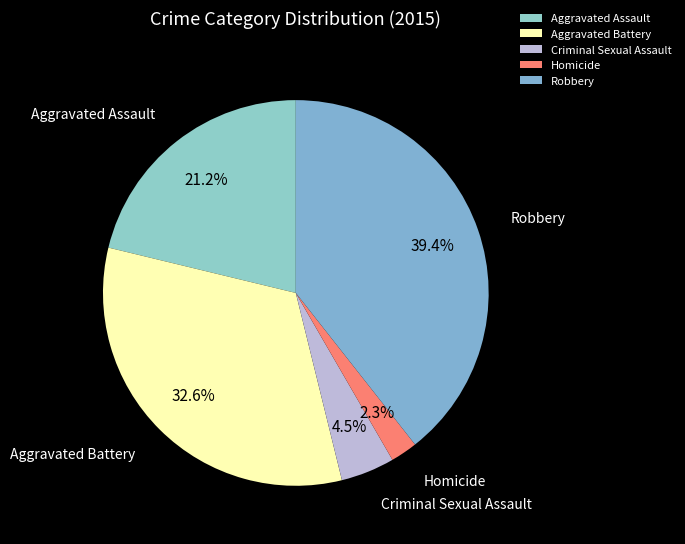

Which has a higher value, Criminal Sexual Assault or Aggravated Battery?

Aggravated Battery